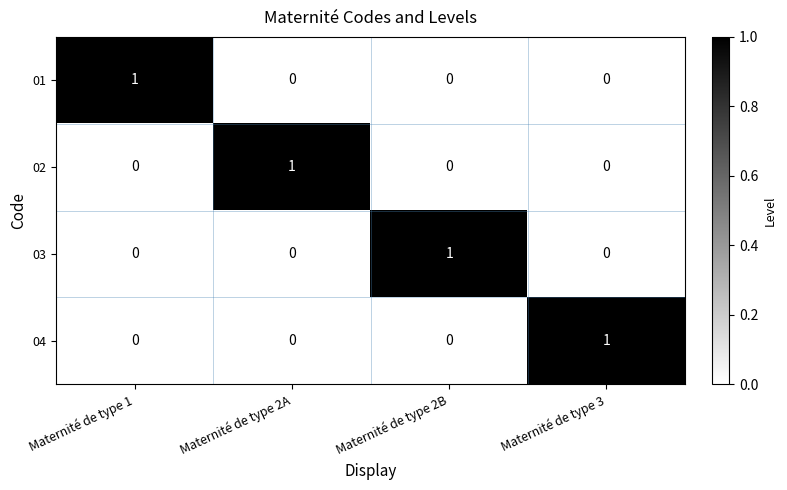

How many series are shown in this chart?

4